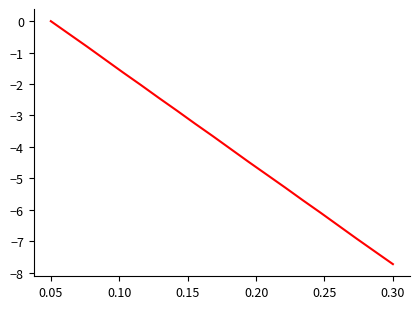

What is the difference between the maximum and minimum values?

7.7